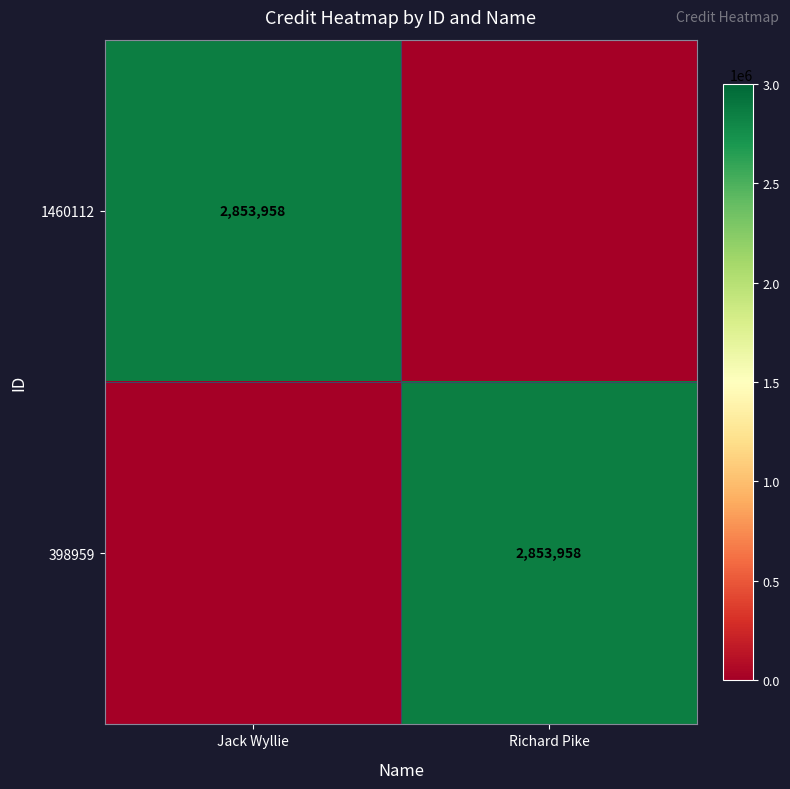

The 398959 series shows 1351911 at Richard Pike. True or false?

False